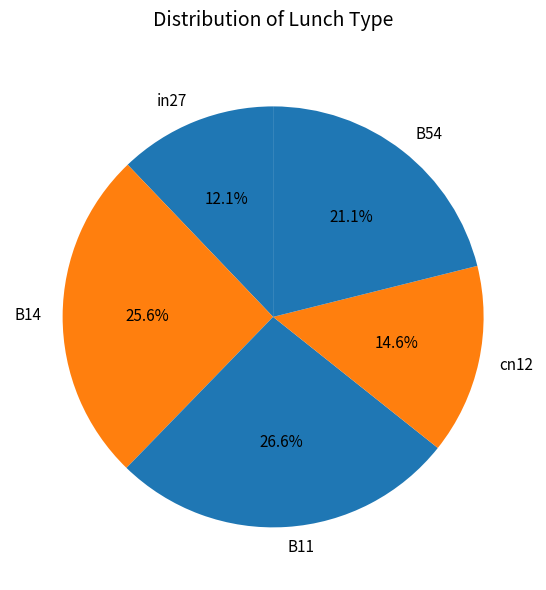

Is it true that B14 is 26% of the pie?

True